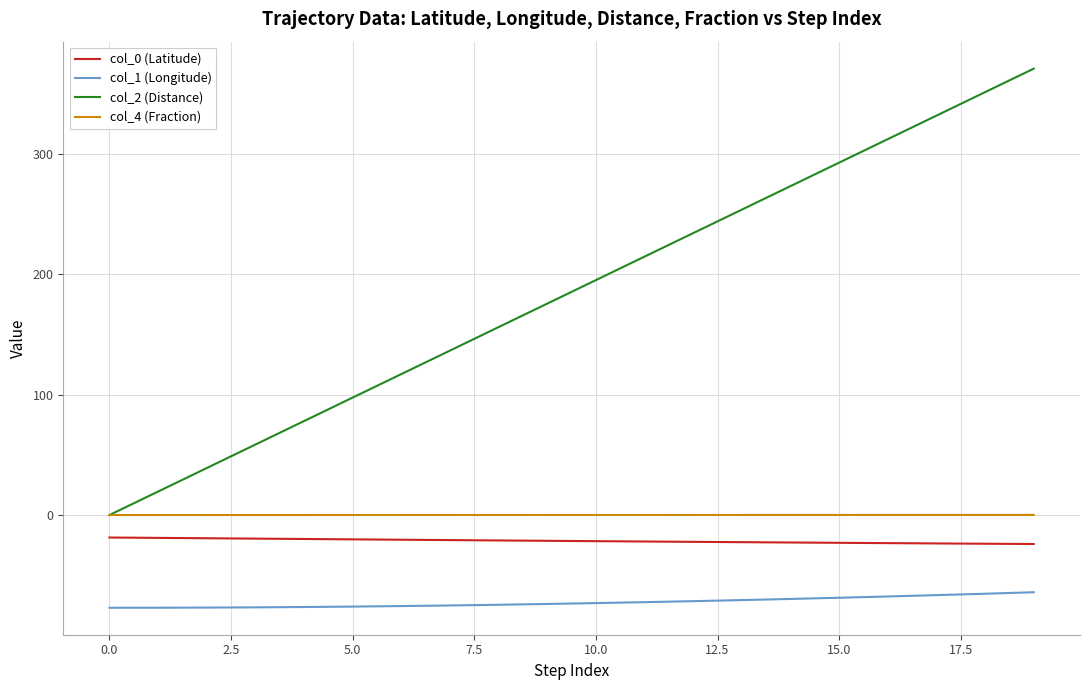

Which series has the largest total across all categories?

col_2 (Distance)